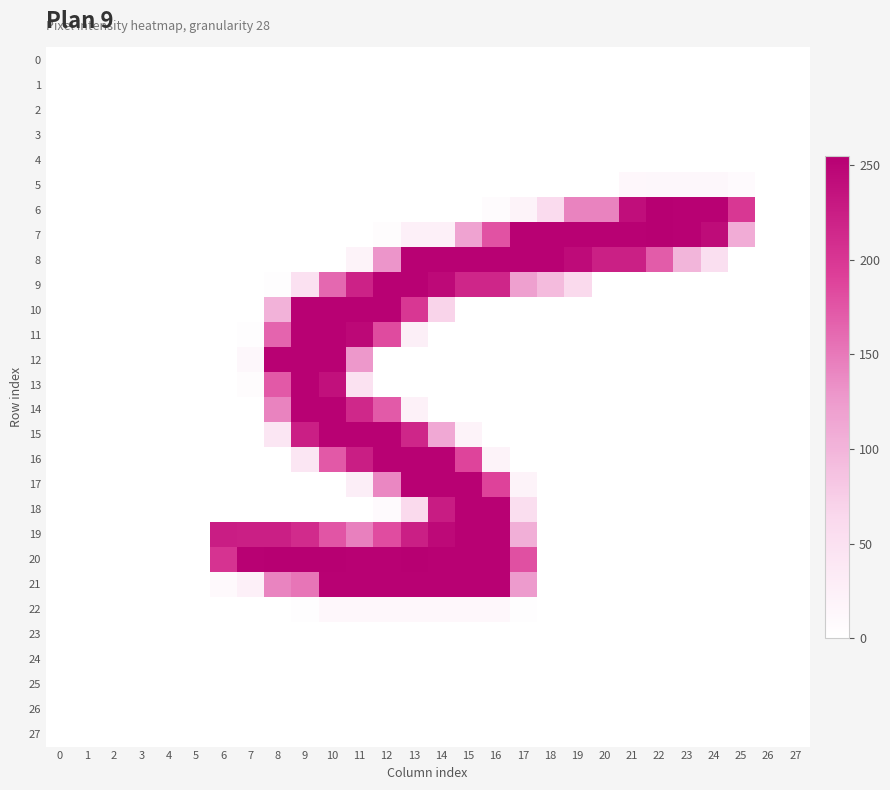

Reading right to left, list all the values displayed in this chart.

0: 27=0	26=0	25=0	24=0	23=0	22=0	21=0	20=0	19=0	18=0	17=0	16=0	15=0	14=0	13=0	12=0	11=0	10=0	9=0	8=0	7=0	6=0	5=0	4=0	3=0	2=0	1=0	0=0
1: 27=0	26=0	25=0	24=0	23=0	22=0	21=0	20=0	19=0	18=0	17=0	16=0	15=0	14=0	13=0	12=0	11=0	10=0	9=0	8=0	7=0	6=0	5=0	4=0	3=0	2=0	1=0	0=0
2: 27=0	26=0	25=0	24=0	23=0	22=0	21=0	20=0	19=0	18=0	17=0	16=0	15=0	14=0	13=0	12=0	11=0	10=0	9=0	8=0	7=0	6=0	5=0	4=0	3=0	2=0	1=0	0=0
3: 27=0	26=0	25=0	24=0	23=0	22=0	21=0	20=0	19=0	18=0	17=0	16=0	15=0	14=0	13=0	12=0	11=0	10=0	9=0	8=0	7=0	6=0	5=0	4=0	3=0	2=0	1=0	0=0
4: 27=0	26=0	25=0	24=0	23=0	22=0	21=0	20=0	19=0	18=0	17=0	16=0	15=0	14=0	13=0	12=0	11=0	10=0	9=0	8=0	7=0	6=0	5=0	4=0	3=0	2=0	1=0	0=0
5: 27=0	26=0	25=7	24=13	23=13	22=13	21=12	20=0	19=0	18=0	17=0	16=0	15=0	14=0	13=0	12=0	11=0	10=0	9=0	8=0	7=0	6=0	5=0	4=0	3=0	2=0	1=0	0=0
6: 27=0	26=0	25=200	24=254	23=254	22=255	21=241	20=143	19=143	18=59	17=19	16=6	15=0	14=0	13=0	12=0	11=0	10=0	9=0	8=0	7=0	6=0	5=0	4=0	3=0	2=0	1=0	0=0
7: 27=0	26=0	25=108	24=243	23=254	22=255	21=254	20=254	19=254	18=254	17=254	16=178	15=117	14=25	13=25	12=5	11=0	10=0	9=0	8=0	7=0	6=0	5=0	4=0	3=0	2=0	1=0	0=0
8: 27=0	26=0	25=0	24=53	23=99	22=171	21=223	20=223	19=244	18=254	17=254	16=254	15=254	14=254	13=254	12=130	11=20	10=0	9=0	8=0	7=0	6=0	5=0	4=0	3=0	2=0	1=0	0=0
9: 27=0	26=0	25=0	24=0	23=0	22=0	21=0	20=0	19=61	18=93	17=120	16=217	15=217	14=246	13=254	12=254	11=221	10=162	9=50	8=3	7=0	6=0	5=0	4=0	3=0	2=0	1=0	0=0
10: 27=0	26=0	25=0	24=0	23=0	22=0	21=0	20=0	19=0	18=0	17=0	16=0	15=0	14=68	13=200	12=254	11=254	10=254	9=254	8=102	7=0	6=0	5=0	4=0	3=0	2=0	1=0	0=0
11: 27=0	26=0	25=0	24=0	23=0	22=0	21=0	20=0	19=0	18=0	17=0	16=0	15=0	14=0	13=26	12=183	11=247	10=254	9=254	8=165	7=3	6=0	5=0	4=0	3=0	2=0	1=0	0=0
12: 27=0	26=0	25=0	24=0	23=0	22=0	21=0	20=0	19=0	18=0	17=0	16=0	15=0	14=0	13=0	12=0	11=128	10=254	9=254	8=254	7=13	6=0	5=0	4=0	3=0	2=0	1=0	0=0
13: 27=0	26=0	25=0	24=0	23=0	22=0	21=0	20=0	19=0	18=0	17=0	16=0	15=0	14=0	13=0	12=0	11=48	10=239	9=254	8=173	7=4	6=0	5=0	4=0	3=0	2=0	1=0	0=0
14: 27=0	26=0	25=0	24=0	23=0	22=0	21=0	20=0	19=0	18=0	17=0	16=0	15=0	14=0	13=22	12=172	11=215	10=254	9=254	8=143	7=0	6=0	5=0	4=0	3=0	2=0	1=0	0=0
15: 27=0	26=0	25=0	24=0	23=0	22=0	21=0	20=0	19=0	18=0	17=0	16=0	15=20	14=112	13=217	12=254	11=254	10=254	9=224	8=41	7=0	6=0	5=0	4=0	3=0	2=0	1=0	0=0
16: 27=0	26=0	25=0	24=0	23=0	22=0	21=0	20=0	19=0	18=0	17=0	16=20	15=188	14=254	13=254	12=254	11=225	10=173	9=41	8=0	7=0	6=0	5=0	4=0	3=0	2=0	1=0	0=0
17: 27=0	26=0	25=0	24=0	23=0	22=0	21=0	20=0	19=0	18=0	17=19	16=189	15=254	14=254	13=254	12=140	11=28	10=0	9=0	8=0	7=0	6=0	5=0	4=0	3=0	2=0	1=0	0=0
18: 27=0	26=0	25=0	24=0	23=0	22=0	21=0	20=0	19=0	18=0	17=55	16=254	15=254	14=227	13=61	12=7	11=0	10=0	9=0	8=0	7=0	6=0	5=0	4=0	3=0	2=0	1=0	0=0
19: 27=0	26=0	25=0	24=0	23=0	22=0	21=0	20=0	19=0	18=0	17=105	16=254	15=254	14=246	13=224	12=182	11=145	10=176	9=212	8=224	7=224	6=226	5=0	4=0	3=0	2=0	1=0	0=0
20: 27=0	26=0	25=0	24=0	23=0	22=0	21=0	20=0	19=0	18=0	17=179	16=254	15=254	14=254	13=255	12=254	11=254	10=255	9=255	8=255	7=254	6=204	5=0	4=0	3=0	2=0	1=0	0=0
21: 27=0	26=0	25=0	24=0	23=0	22=0	21=0	20=0	19=0	18=0	17=125	16=254	15=254	14=254	13=254	12=254	11=254	10=254	9=153	8=142	7=24	6=10	5=0	4=0	3=0	2=0	1=0	0=0
22: 27=0	26=0	25=0	24=0	23=0	22=0	21=0	20=0	19=0	18=0	17=3	16=12	15=12	14=12	13=12	12=12	11=12	10=12	9=2	8=0	7=0	6=0	5=0	4=0	3=0	2=0	1=0	0=0
23: 27=0	26=0	25=0	24=0	23=0	22=0	21=0	20=0	19=0	18=0	17=0	16=0	15=0	14=0	13=0	12=0	11=0	10=0	9=0	8=0	7=0	6=0	5=0	4=0	3=0	2=0	1=0	0=0
24: 27=0	26=0	25=0	24=0	23=0	22=0	21=0	20=0	19=0	18=0	17=0	16=0	15=0	14=0	13=0	12=0	11=0	10=0	9=0	8=0	7=0	6=0	5=0	4=0	3=0	2=0	1=0	0=0
25: 27=0	26=0	25=0	24=0	23=0	22=0	21=0	20=0	19=0	18=0	17=0	16=0	15=0	14=0	13=0	12=0	11=0	10=0	9=0	8=0	7=0	6=0	5=0	4=0	3=0	2=0	1=0	0=0
26: 27=0	26=0	25=0	24=0	23=0	22=0	21=0	20=0	19=0	18=0	17=0	16=0	15=0	14=0	13=0	12=0	11=0	10=0	9=0	8=0	7=0	6=0	5=0	4=0	3=0	2=0	1=0	0=0
27: 27=0	26=0	25=0	24=0	23=0	22=0	21=0	20=0	19=0	18=0	17=0	16=0	15=0	14=0	13=0	12=0	11=0	10=0	9=0	8=0	7=0	6=0	5=0	4=0	3=0	2=0	1=0	0=0